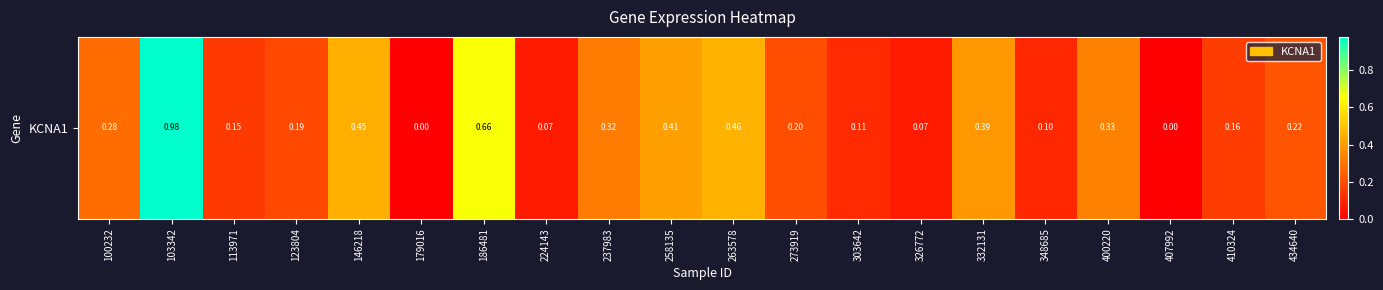

Which has a higher value, 434640 or 332131?

332131